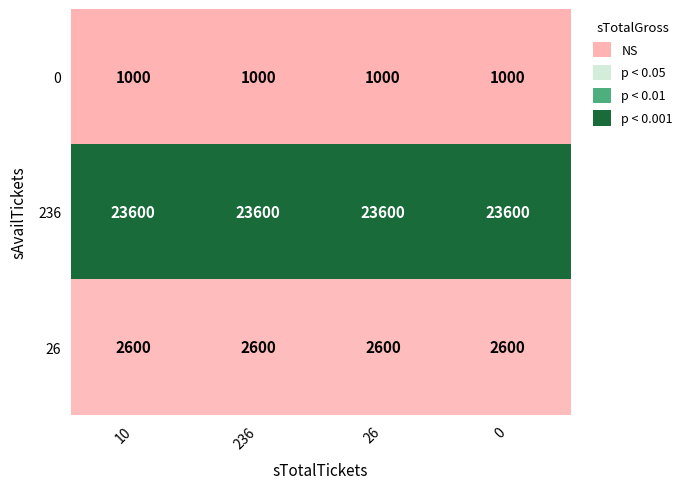

Is it true that 0 equals 1000 at 26?

True